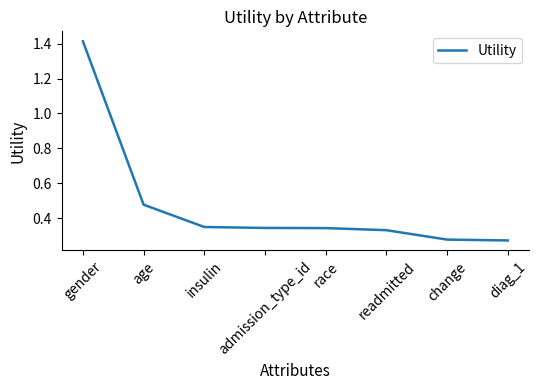

Count the values in the range 0 to 1.

7